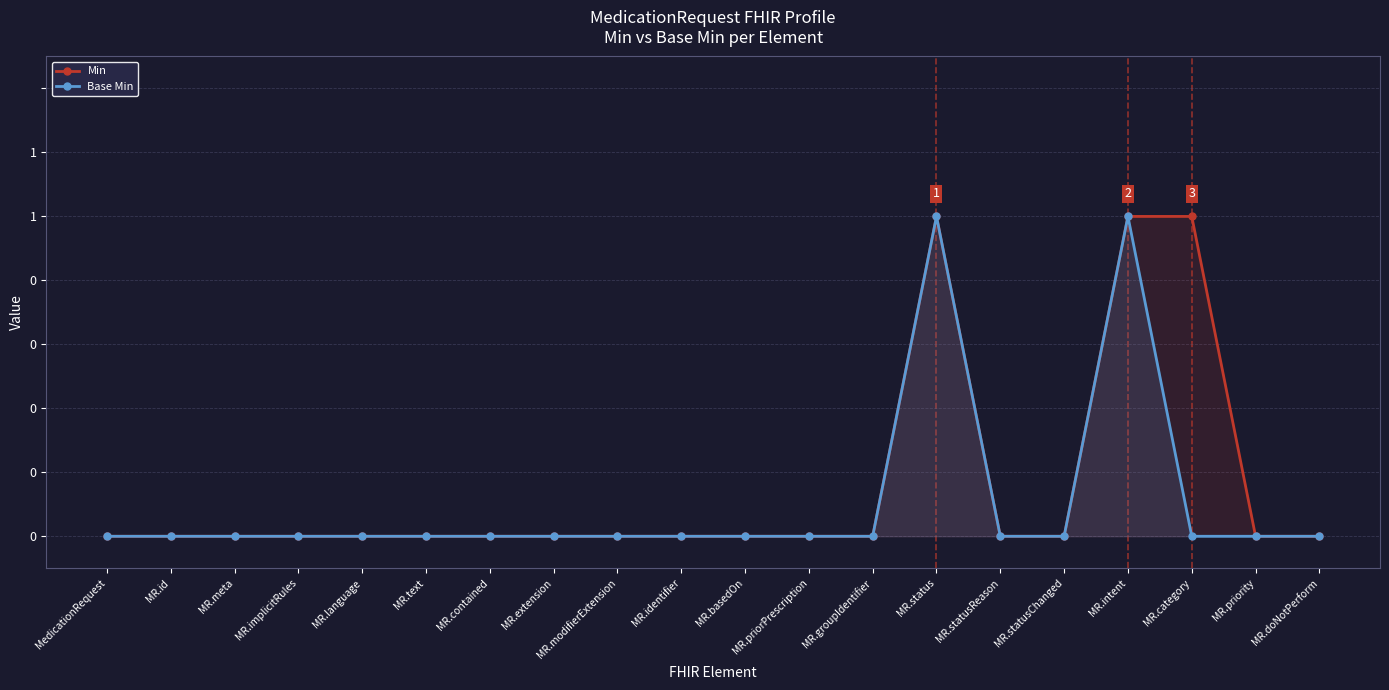

How many lines are shown in the chart?

2